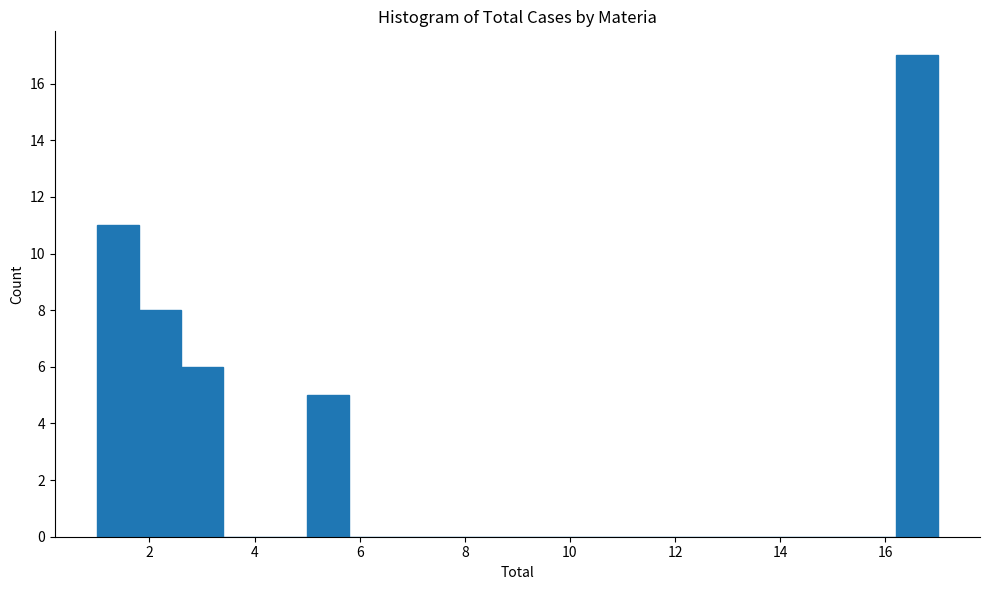

Reading left to right, transcribe this chart: for each bar, give the range it covers on the x-axis and its height. The values are not printed on the chart, so give them approximately, as read against the axis.

1.0 to 1.8: 11
1.8 to 2.6: 8
2.6 to 3.4: 6
3.4 to 4.2: 0
4.2 to 5.0: 0
5.0 to 5.8: 5
5.8 to 6.6: 0
6.6 to 7.4: 0
7.4 to 8.2: 0
8.2 to 9.0: 0
9.0 to 9.8: 0
9.8 to 10.6: 0
10.6 to 11.4: 0
11.4 to 12.2: 0
12.2 to 13.0: 0
13.0 to 13.8: 0
13.8 to 14.6: 0
14.6 to 15.4: 0
15.4 to 16.2: 0
16.2 to 17.0: 17